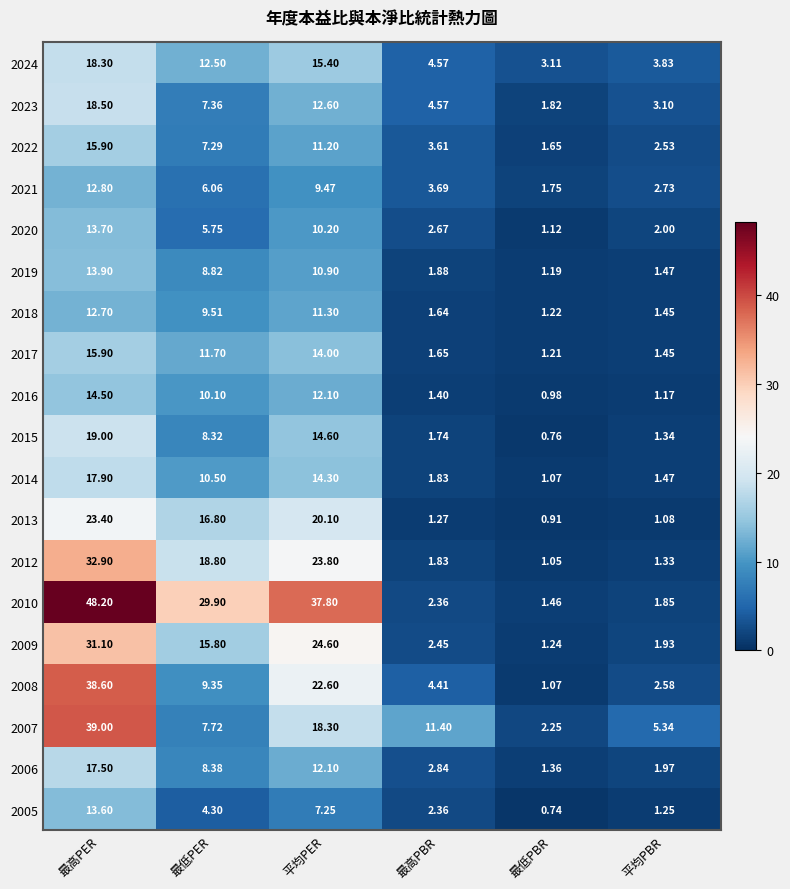

At which label is 2019 closest to 7?

最低PER